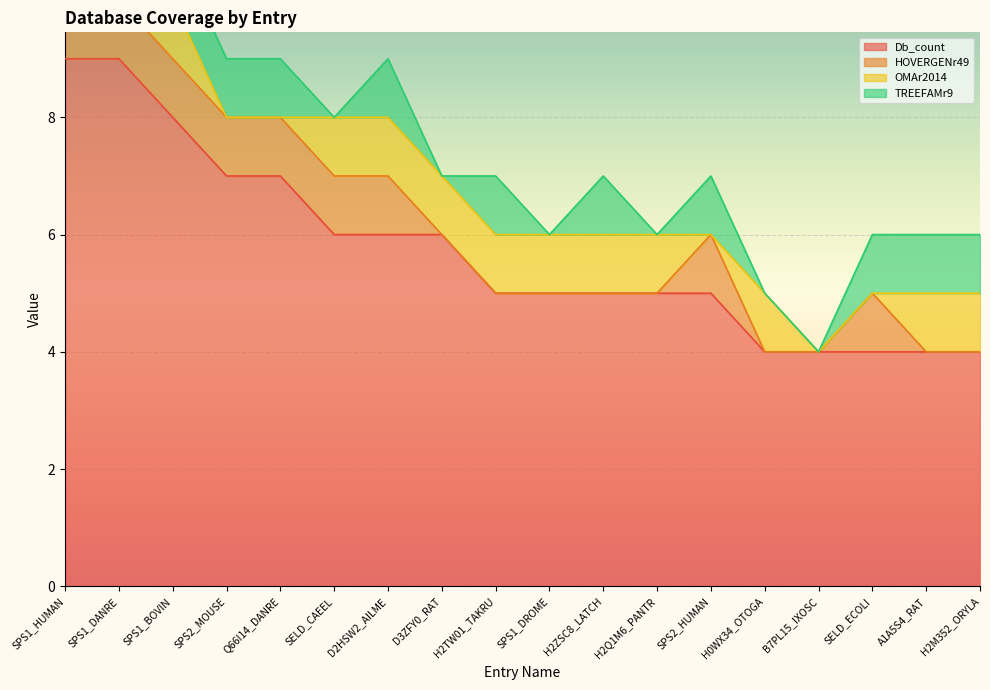

What are all the series names shown in the legend?

Db_count, HOVERGENr49, OMAr2014, TREEFAMr9